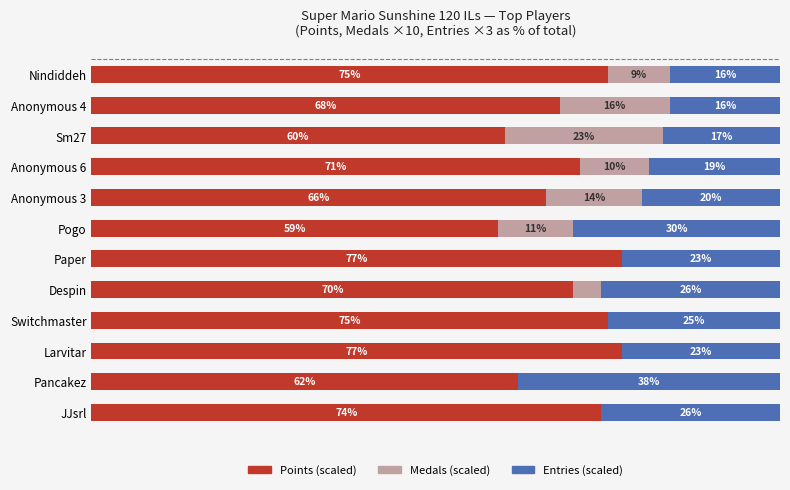

What is the difference between the second highest and second lowest values in the Points (scaled) series?

17